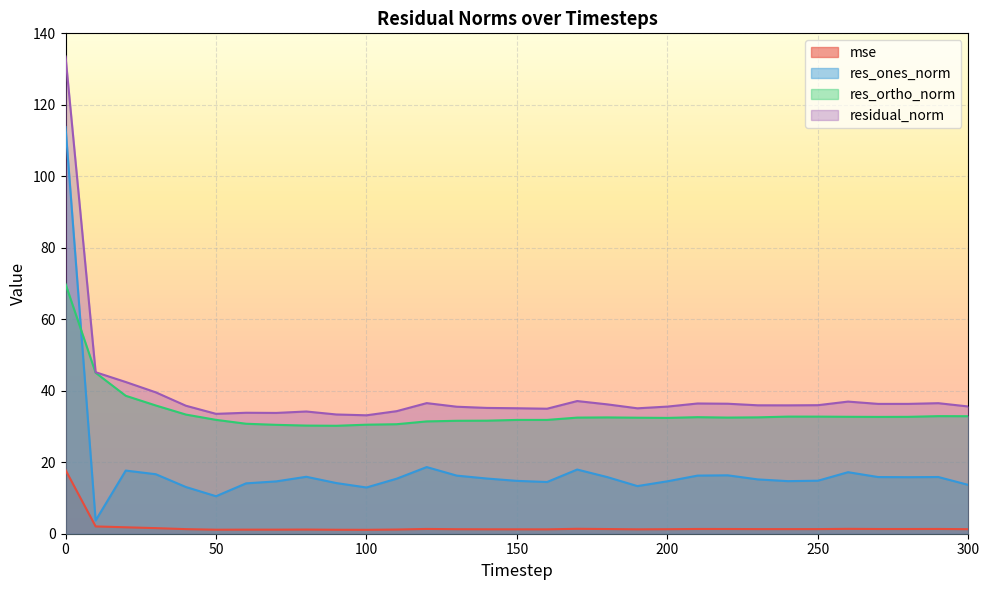

What is the minimum value for residual_norm?

33.1